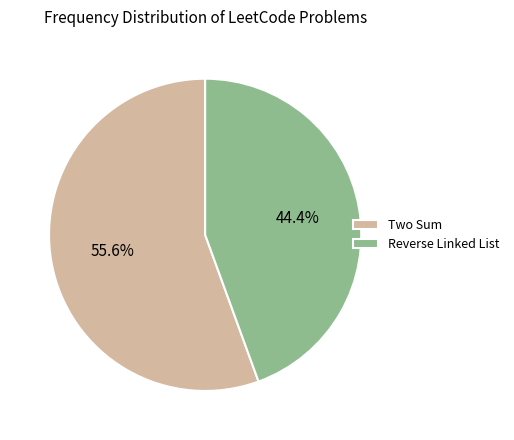

To the nearest percent, what is the difference between the Reverse Linked List and Two Sum slice percentages?

11%